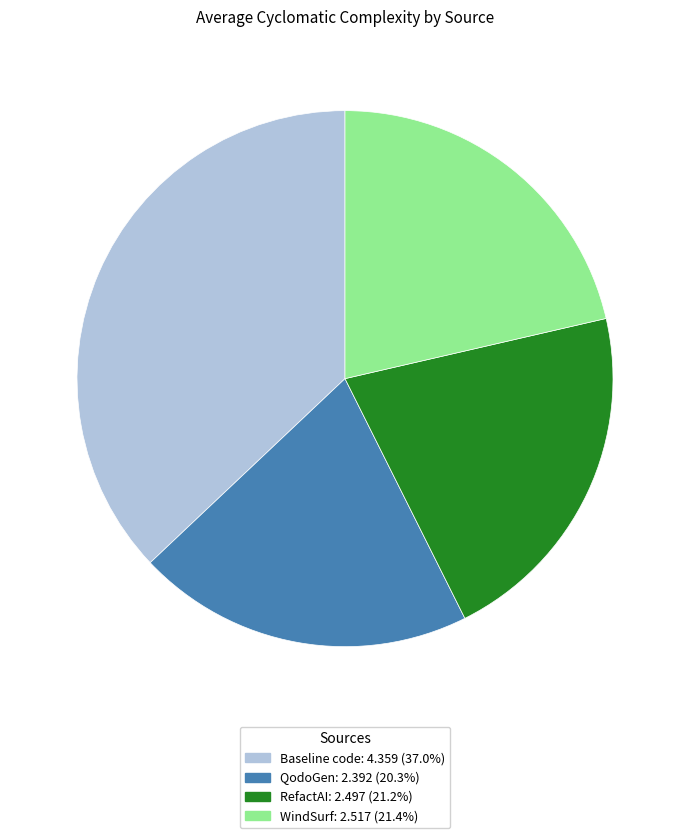

Is it true that RefactAI is 12% of the pie?

False